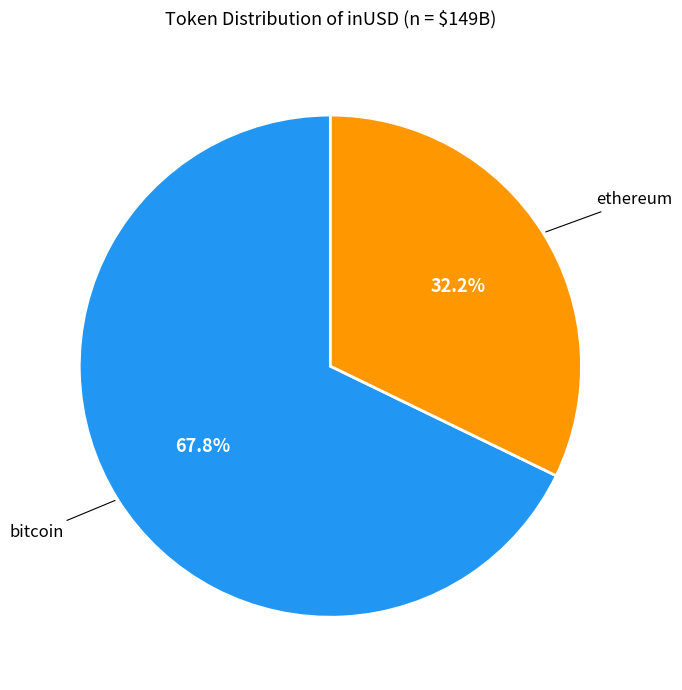

How many slices are in this pie chart?

2